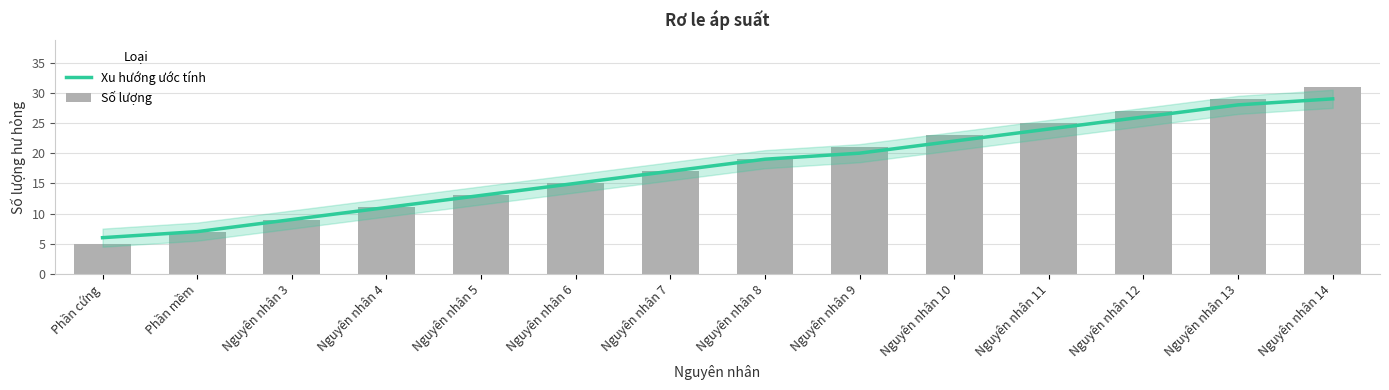

What is the lowest value of the Số lượng series?

5